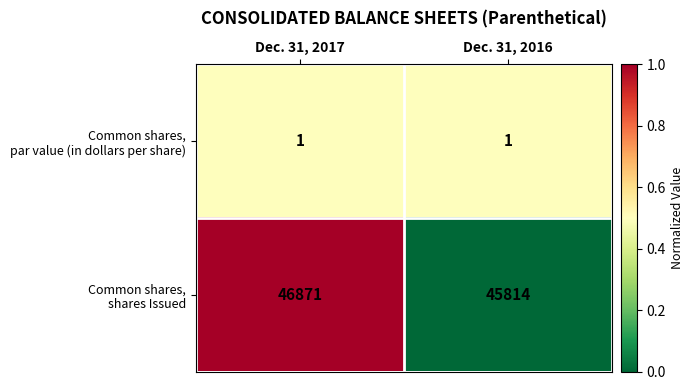

What is the difference between the highest and lowest values at Dec. 31, 2017?

46870